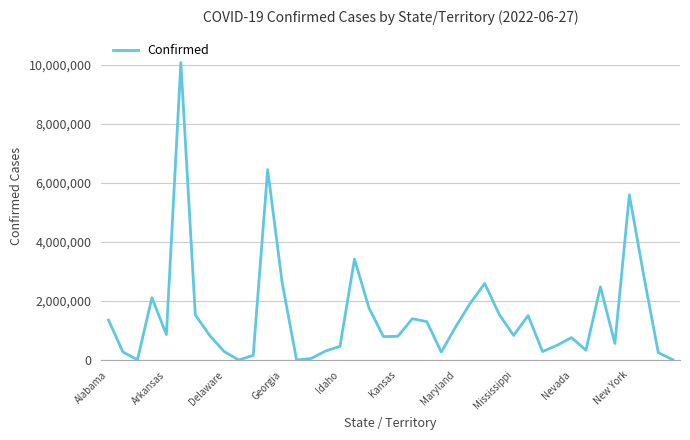

How many categories are shown in the chart?

40